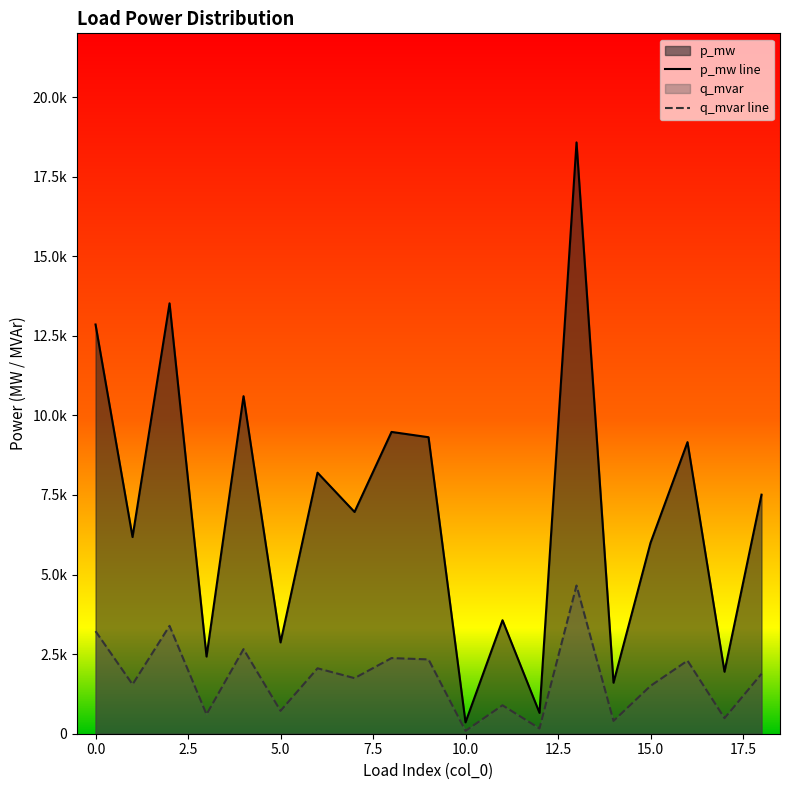

What are all the series names shown in the legend?

p_mw line, q_mvar line